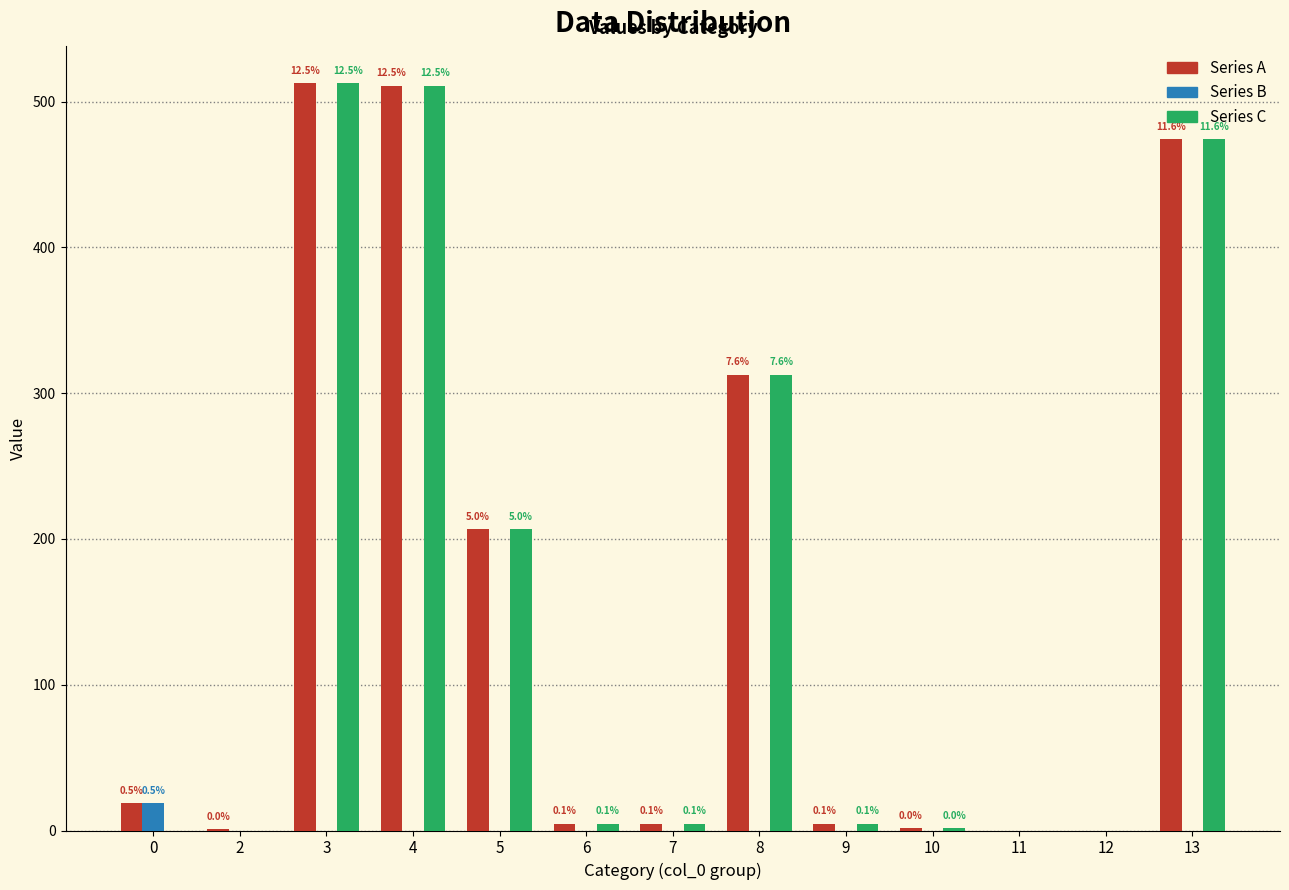

How many groups of bars are there?

13